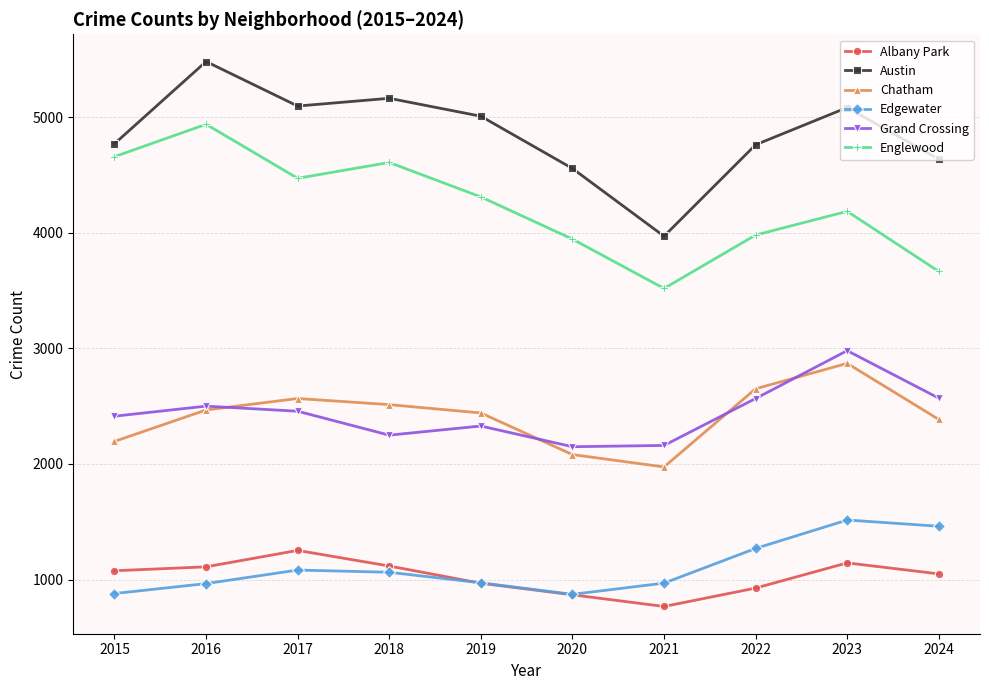

How many values in the Edgewater series are below 1063?

5